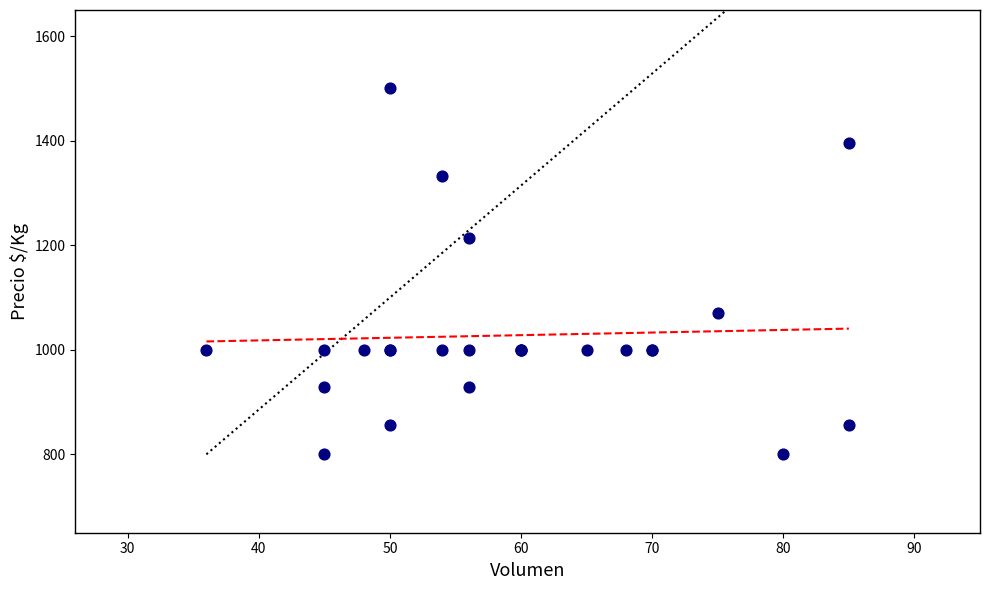

What Y value in the scatter plot is closest to 1150?

1214